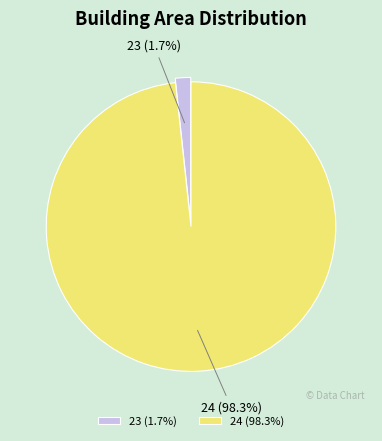

Count the number of slices in the pie.

2